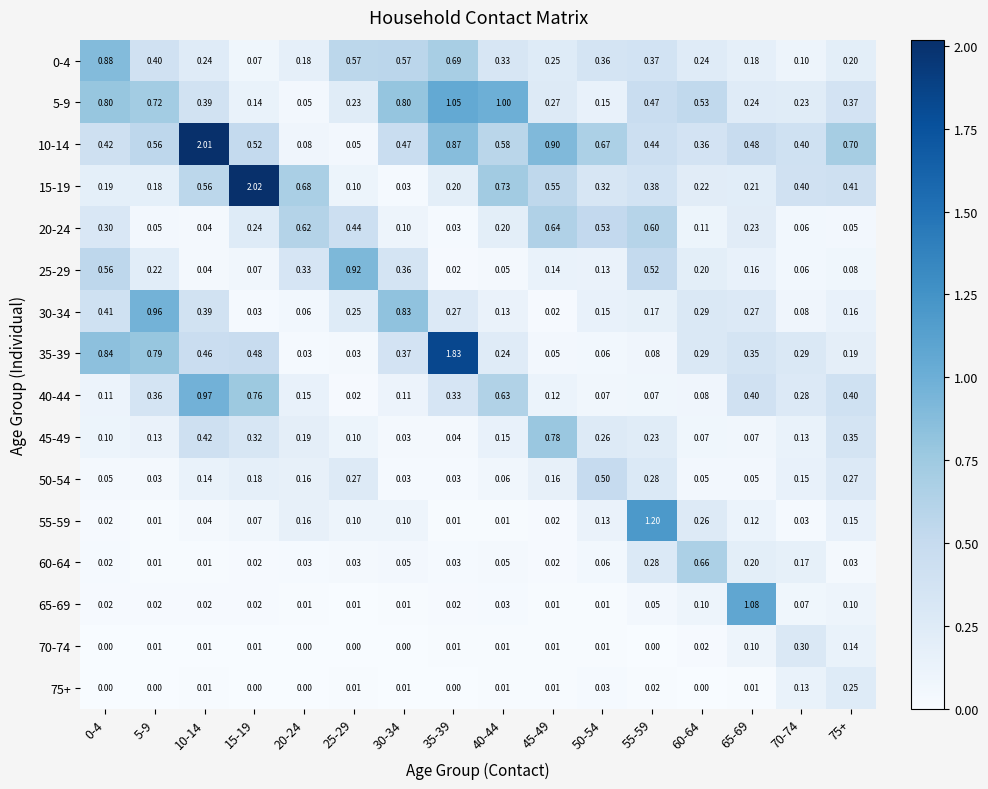

Is the value of 45-49 at 55-59 greater than the value of 70-74 at 70-74?

No